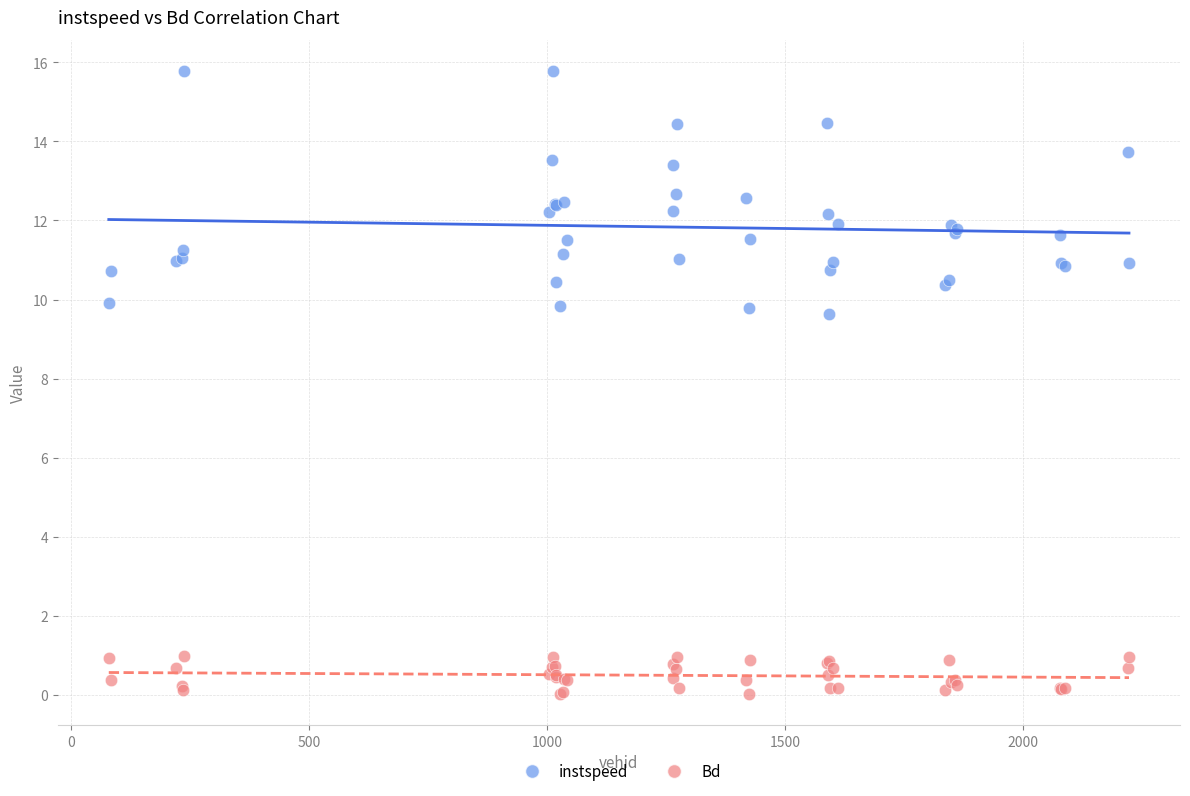

Which series reaches the minimum Y coordinate?

Bd